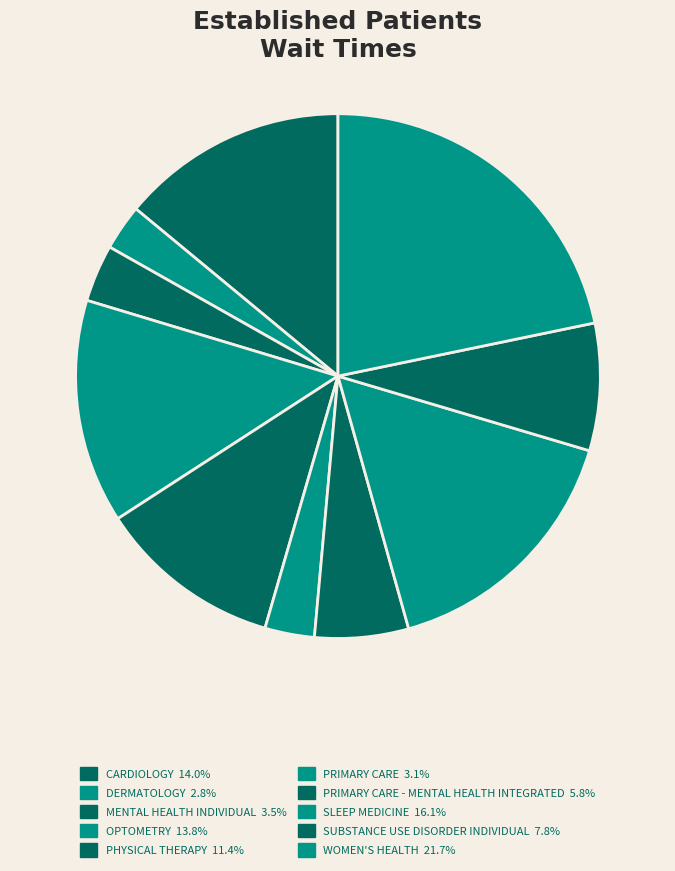

Which category has the smallest portion of the pie?

DERMATOLOGY